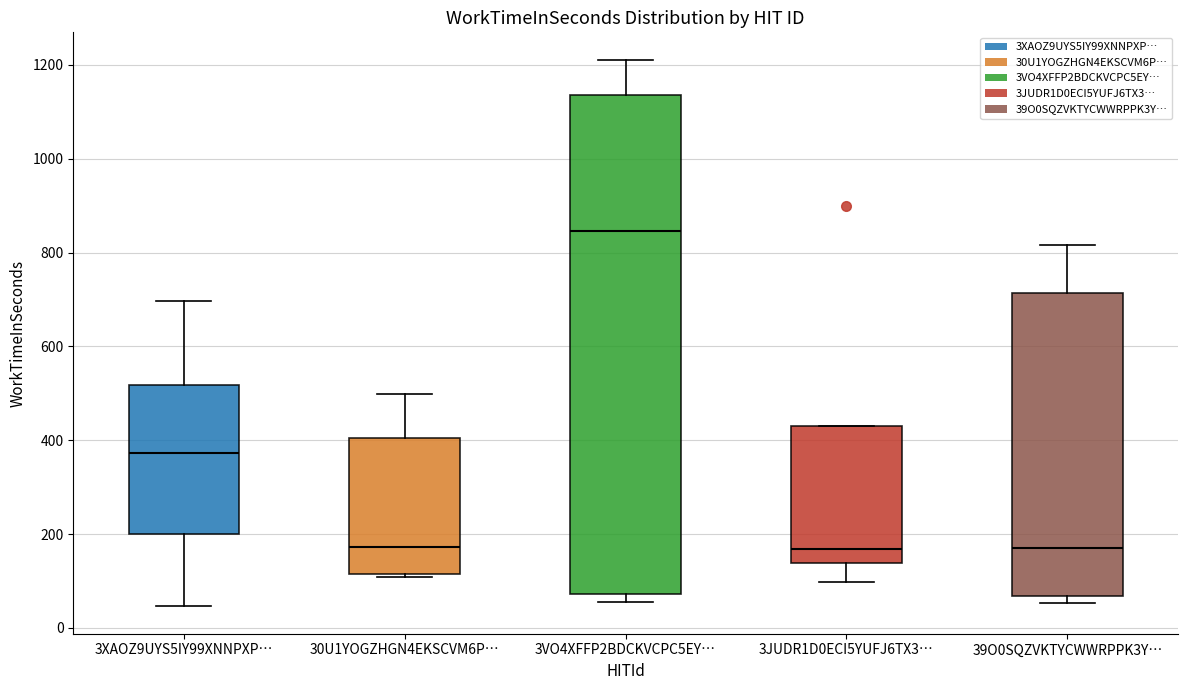

Reading left to right, read every box against the y-axis: the position of its median line, the range the box covers, and the ends of its whiskers. The values are not printed on the chart, so give them approximately, as read against the axis.

3XAOZ9UYS5IY99XNNPXP…: median 380, box 200 to 520, whiskers 40 to 700
30U1YOGZHGN4EKSCVM6P…: median 180, box 120 to 400, whiskers 100 to 500
3VO4XFFP2BDCKVCPC5EY…: median 840, box 80 to 1140, whiskers 60 to 1220
3JUDR1D0ECI5YUFJ6TX3…: median 160, box 140 to 440, whiskers 100 to 440
39O0SQZVKTYCWWRPPK3Y…: median 180, box 60 to 720, whiskers 60 (just below the box's lower edge) to 820